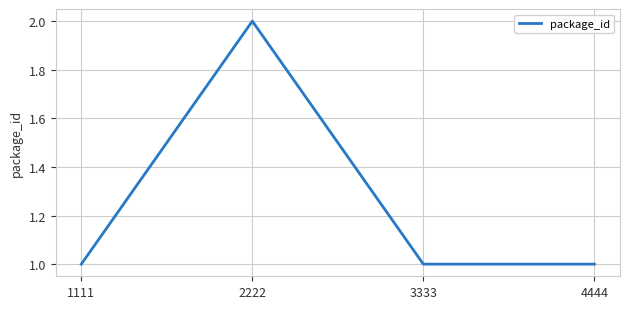

What is the sum of the values at 4444 and 3333?

2